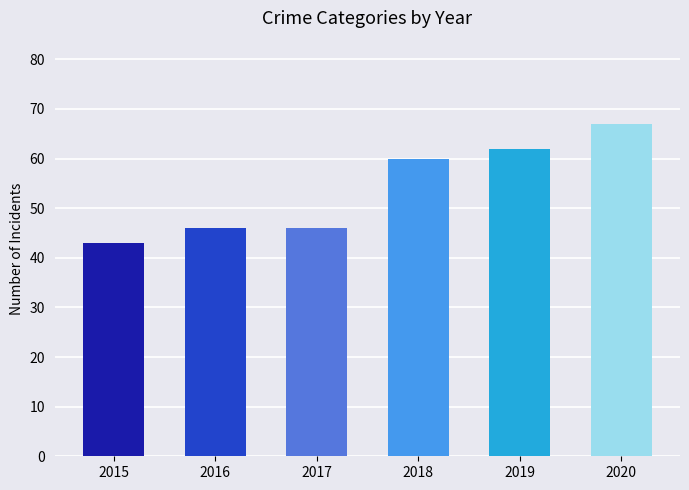

What is the value of the 5th bar from the left?

62